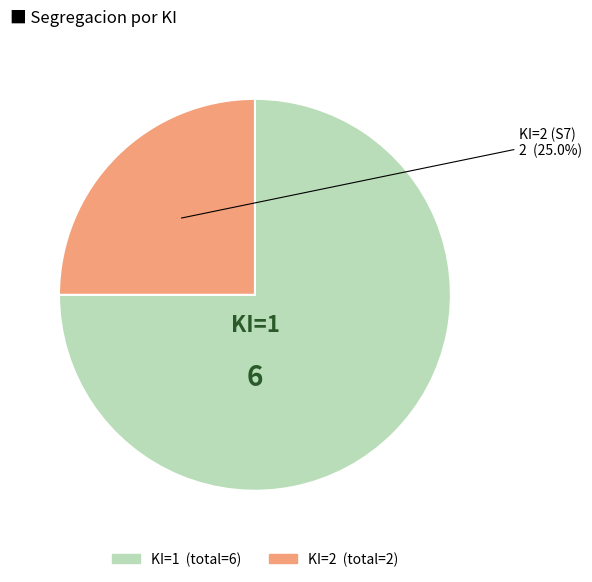

How many slices are in this pie chart?

2